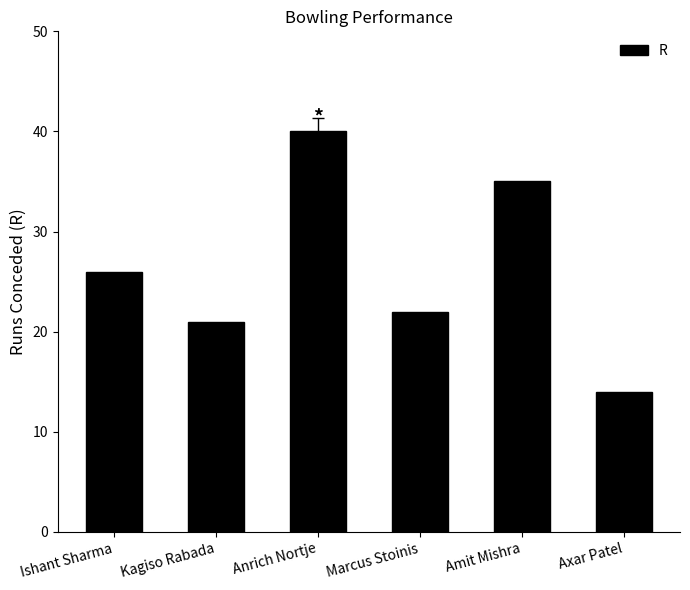

Between Axar Patel and Ishant Sharma, which is larger?

Ishant Sharma